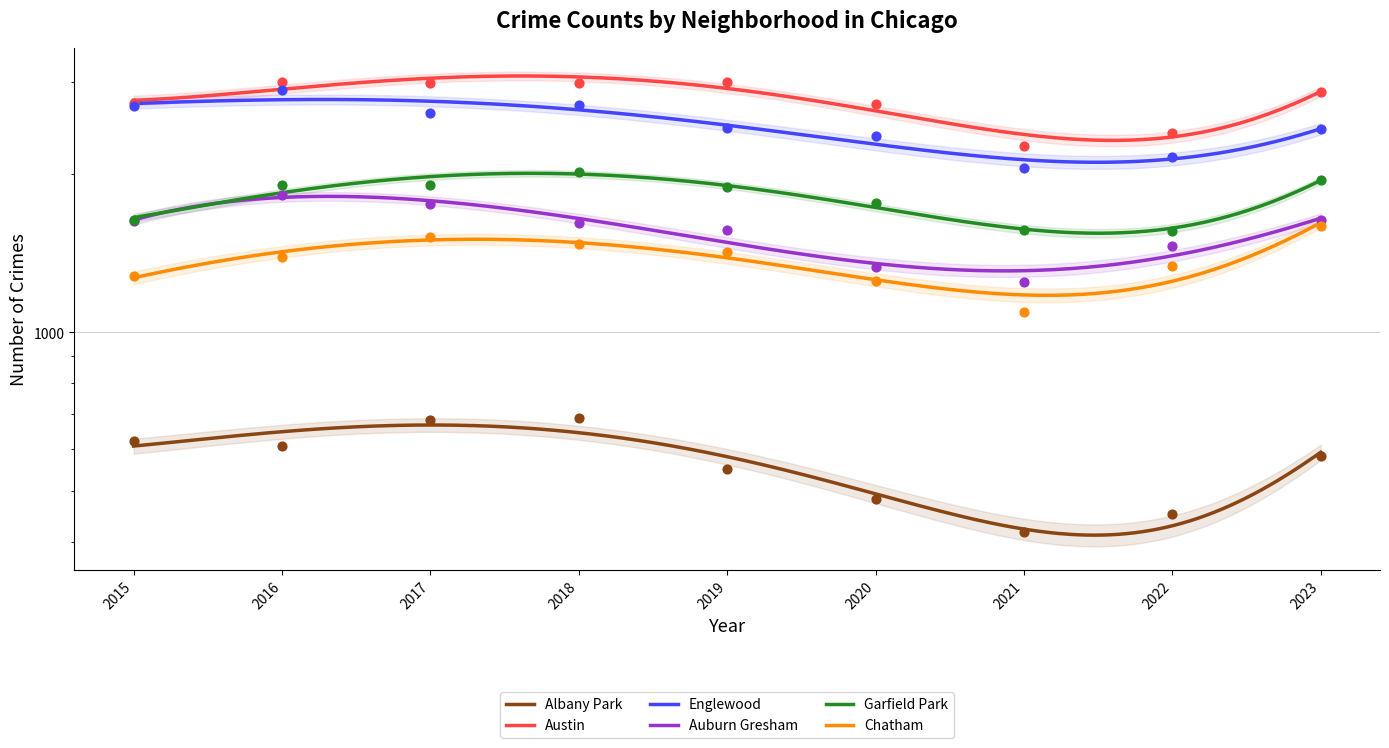

Which series has the largest total across all categories?

Austin